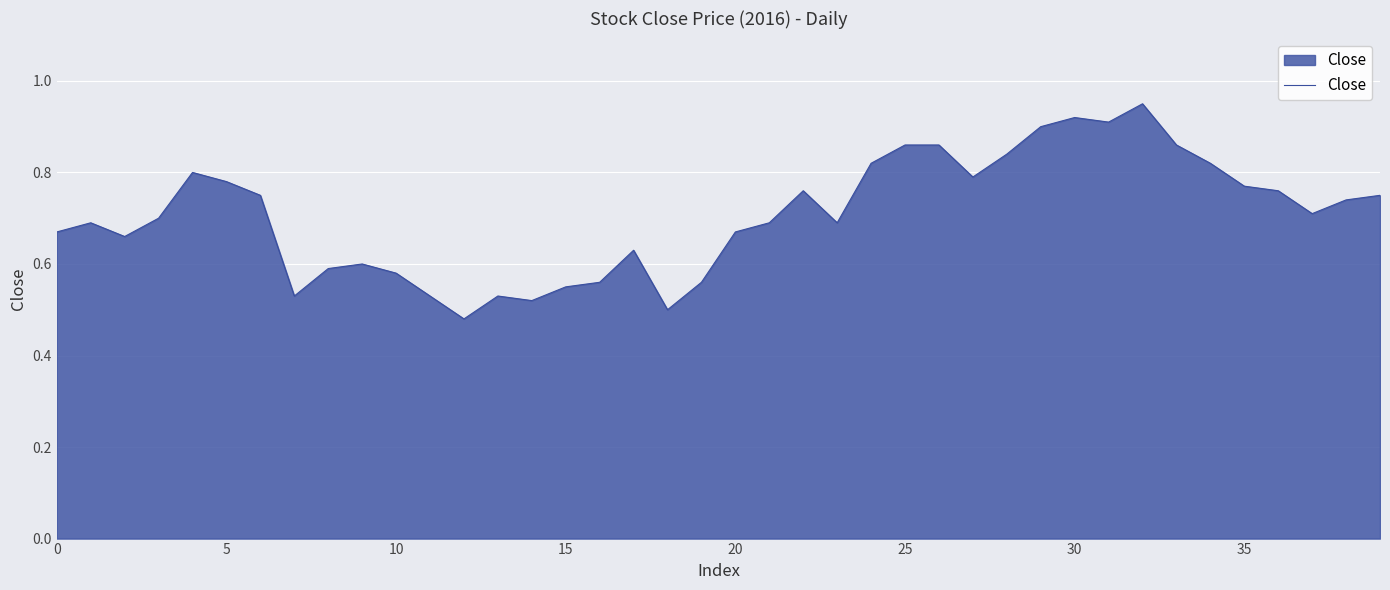

How many values are between 0 and 1?

40